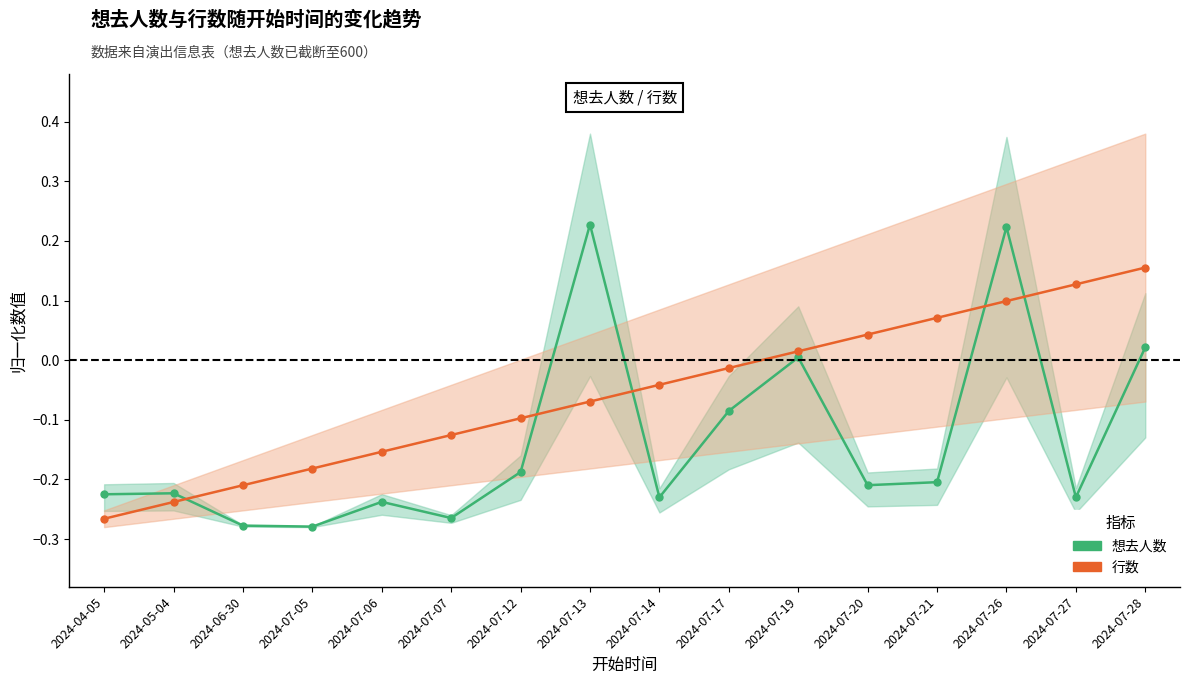

List the series in order of their peak value, lowest first.

行数, 想去人数